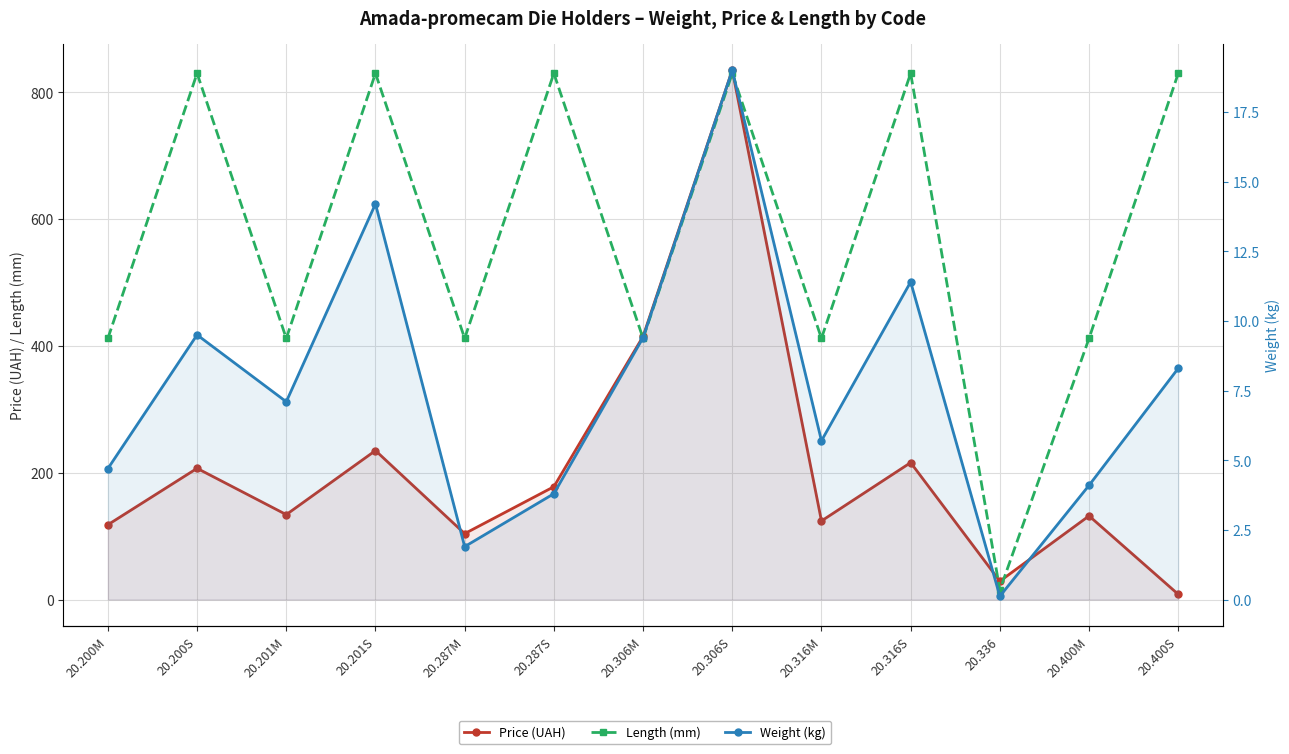

List the series in order of their peak value, lowest first.

Weight (kg), Length (mm), Price (UAH)